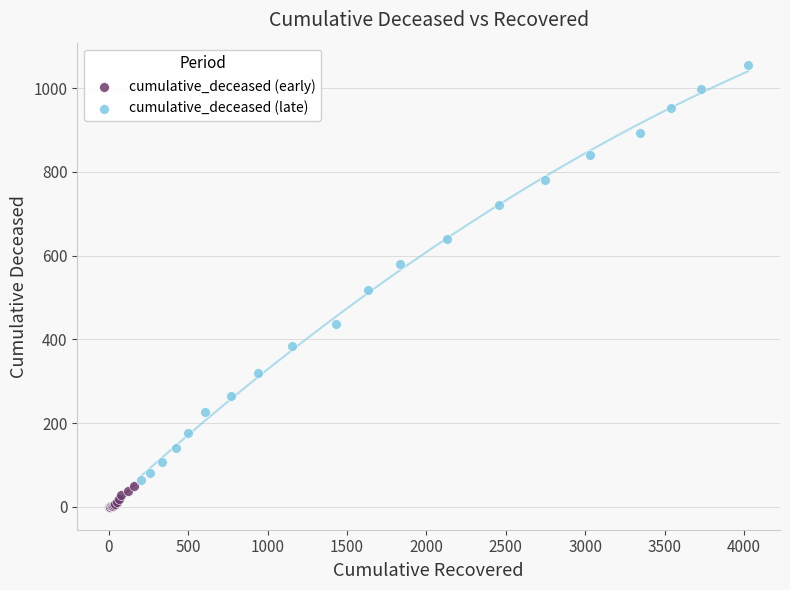

What are all the series names shown in the legend?

cumulative_deceased (early), cumulative_deceased (late)